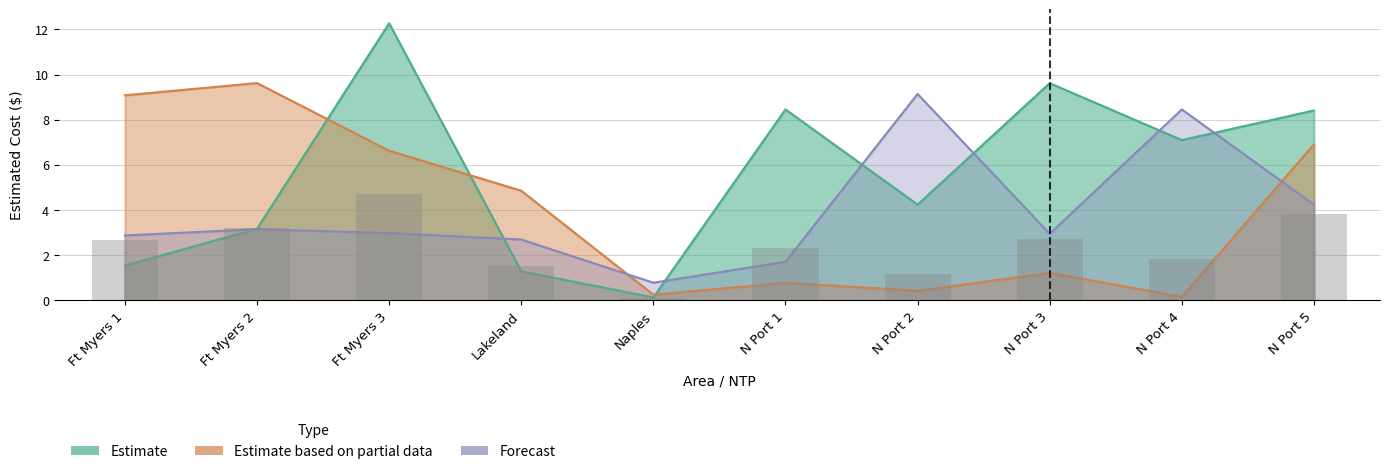

Is it true that Estimate based on partial data equals 0.5 at N Port 3?

False